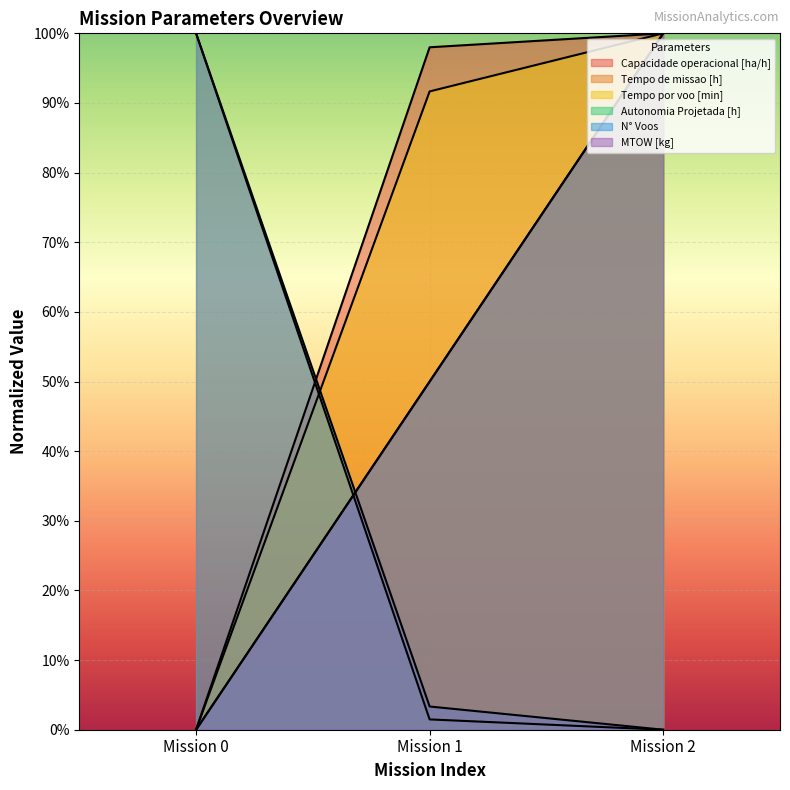

What is the average value of the Tempo de missao [h] series?

33.8